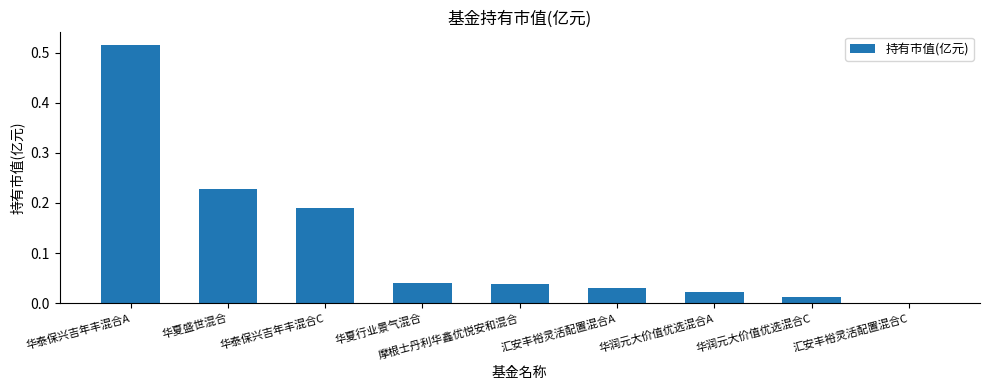

Which label corresponds to the largest value in the chart?

华泰保兴吉年丰混合A